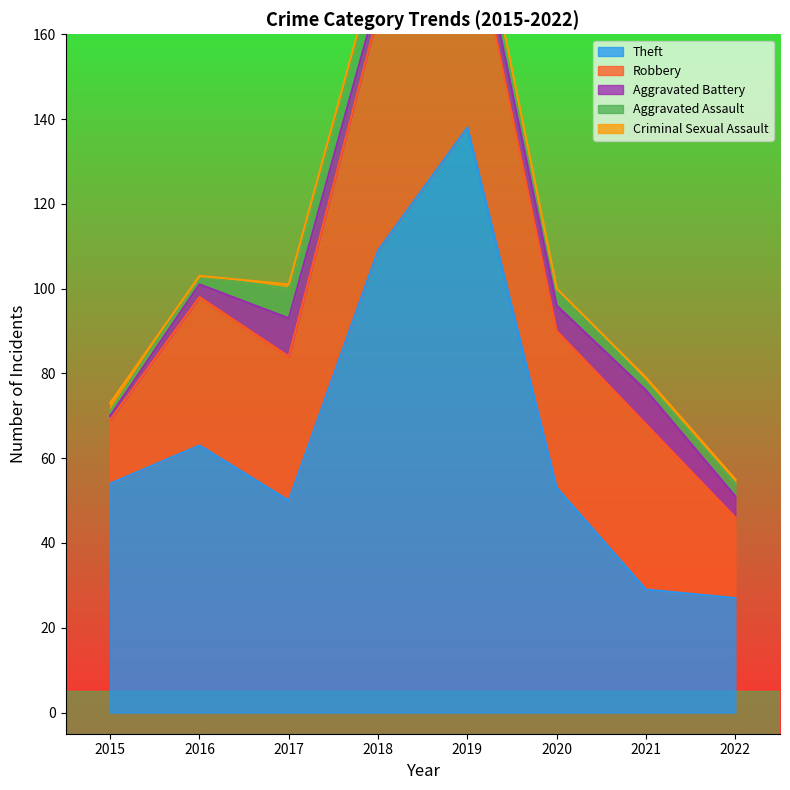

The Aggravated Assault series shows 8 at 2019. True or false?

False